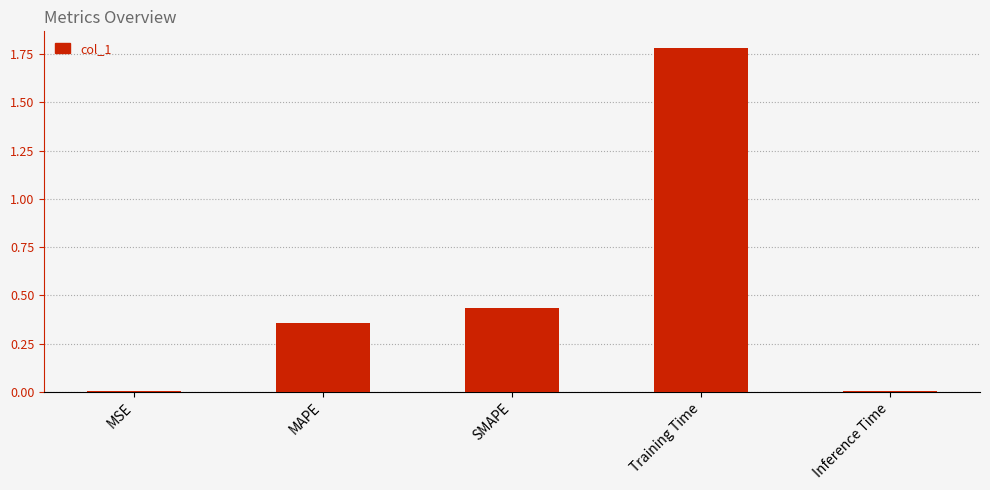

What is the average value?

0.5